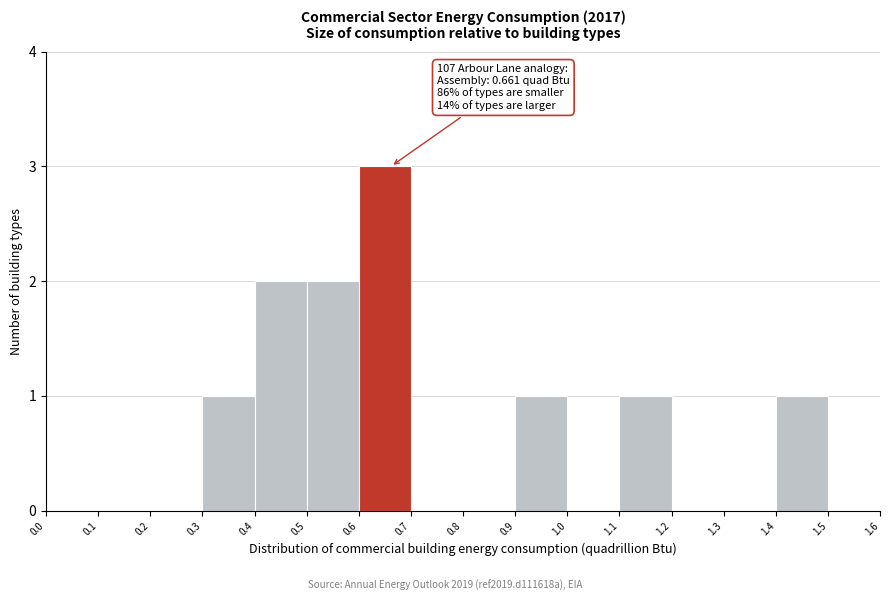

Over which range of the x-axis is the bar tallest?

0.6 to 0.7